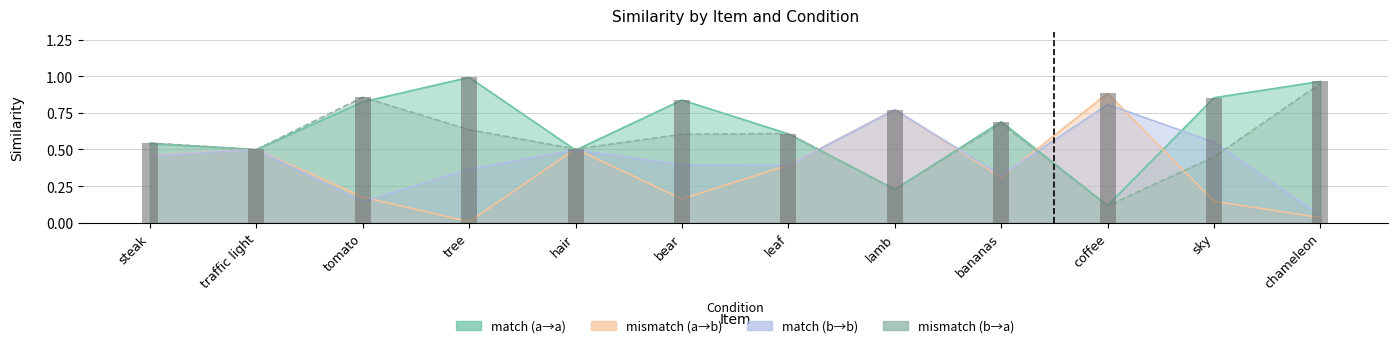

What is the sum of the values at coffee and chameleon?

1.8